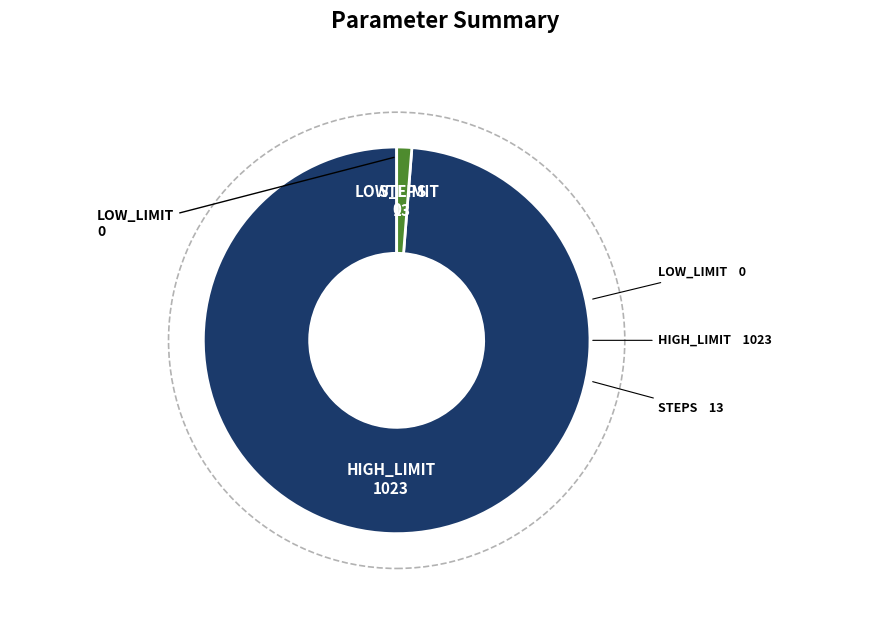

Is there any slice that represents more than half of the pie?

Yes